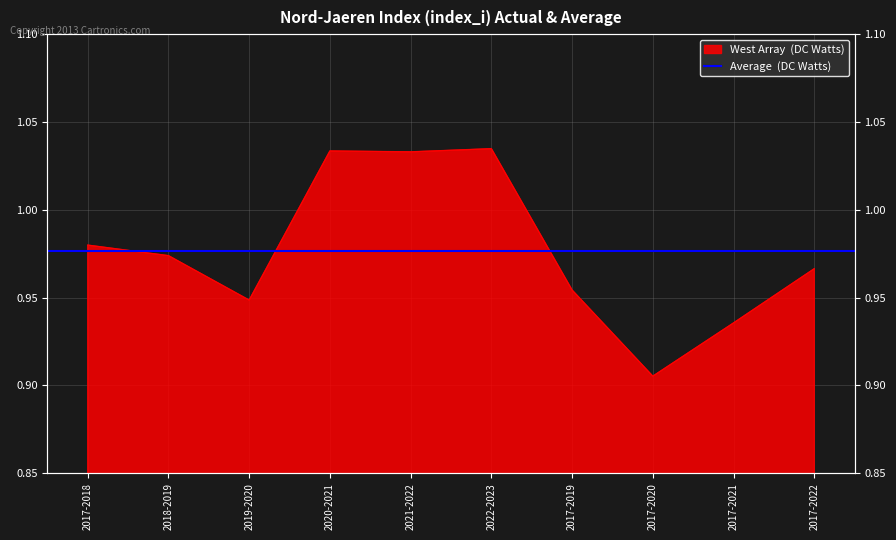

What position from the left is 2021-2022?

5